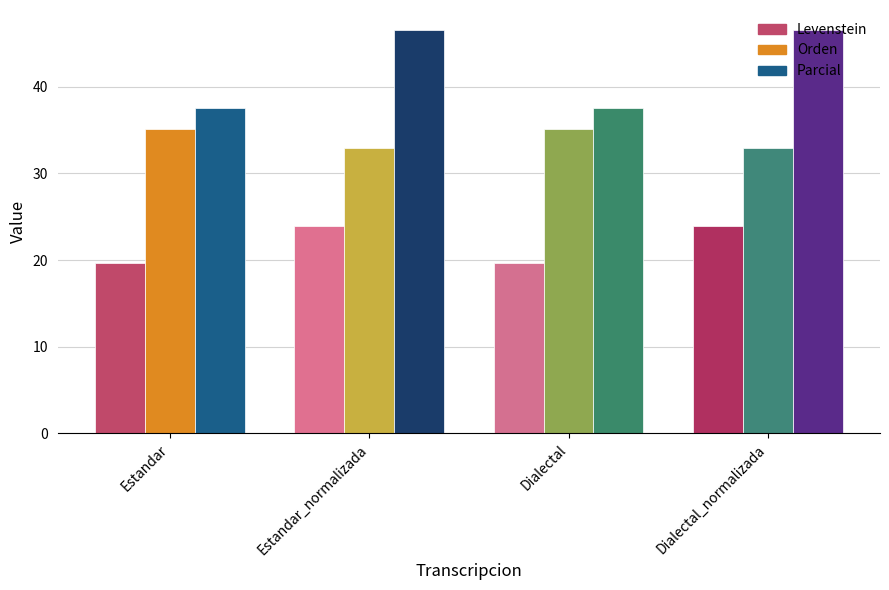

What is the difference between the Orden values at Estandar and Estandar_normalizada?

2.3